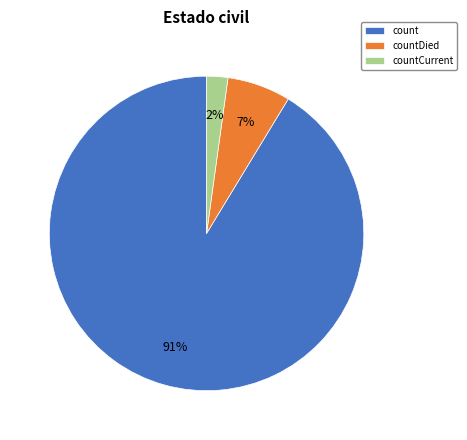

Combined, do countDied and countCurrent account for over 50%?

No